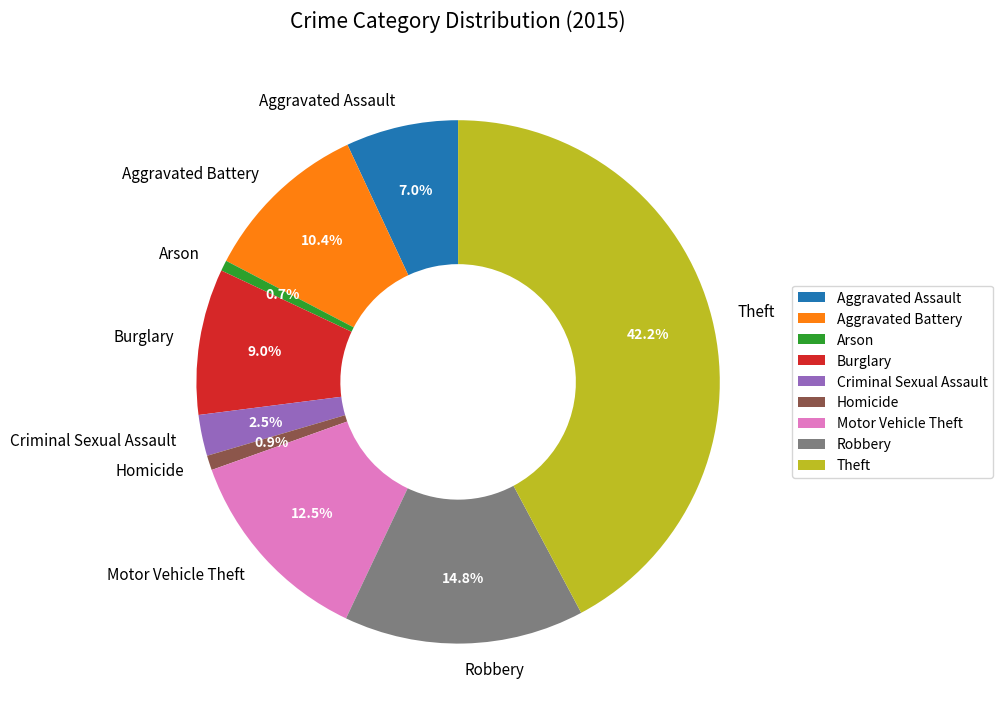

How many segments does this pie chart have?

9